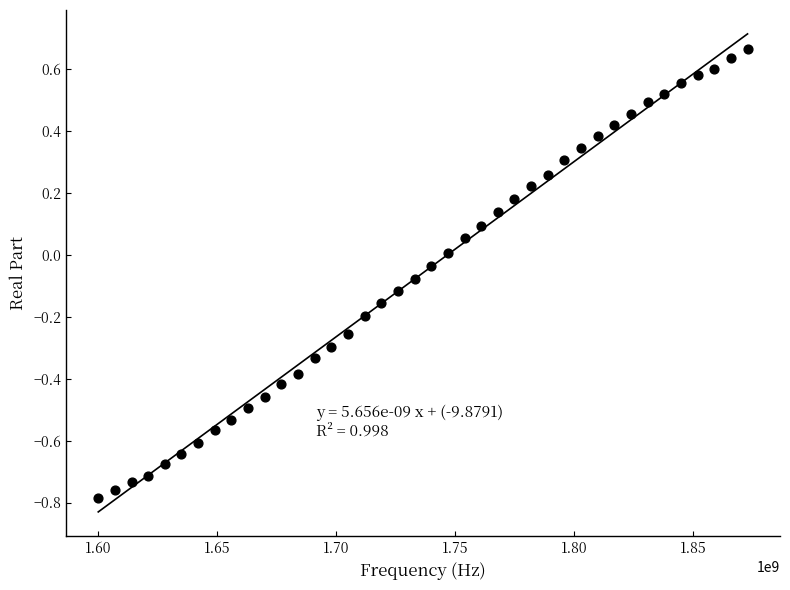

What is the range of Y values (max minus min)?

1.4